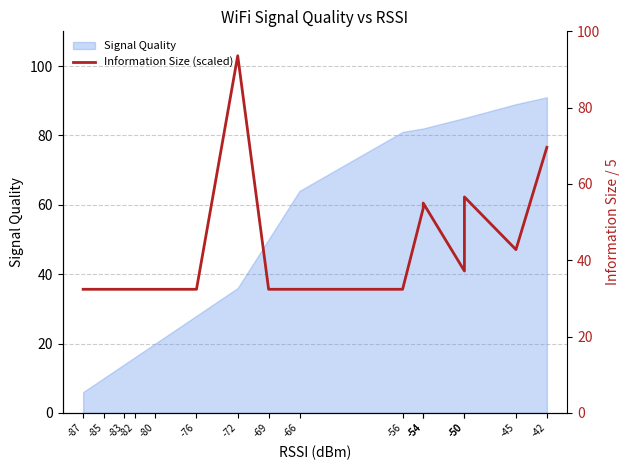

What is the value of the 12th point from the left?

53.6